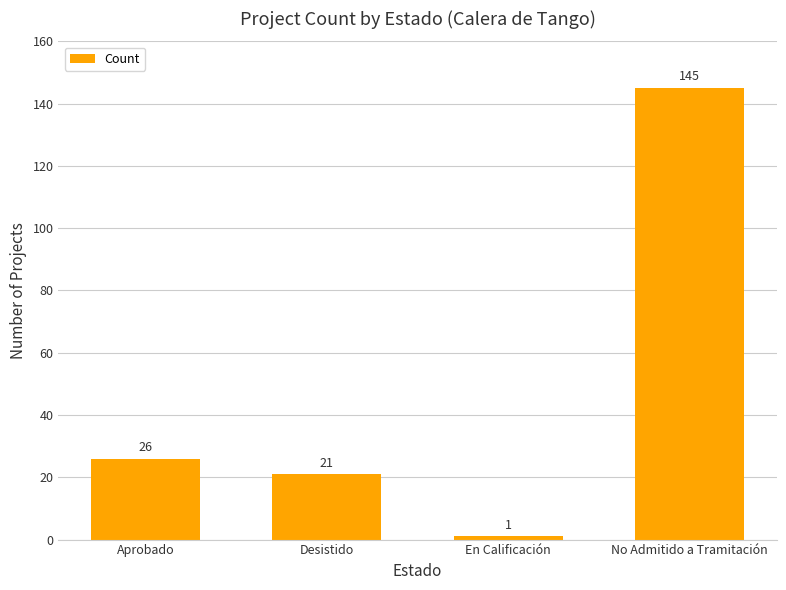

Which category has the lowest value across all series?

En Calificación